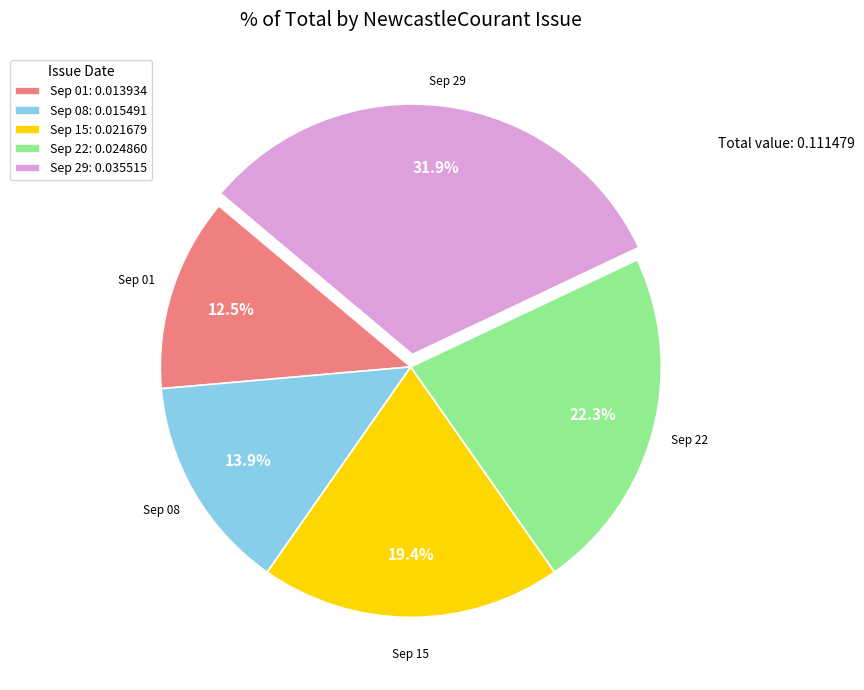

What percentage is NOT represented by Sep 08: 0.015491?

86.1%